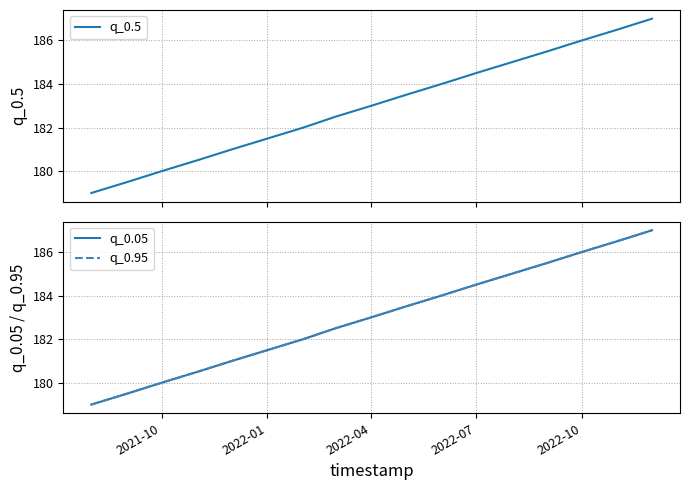

True or false: q_0.05 and q_0.5 intersect in this chart.

False